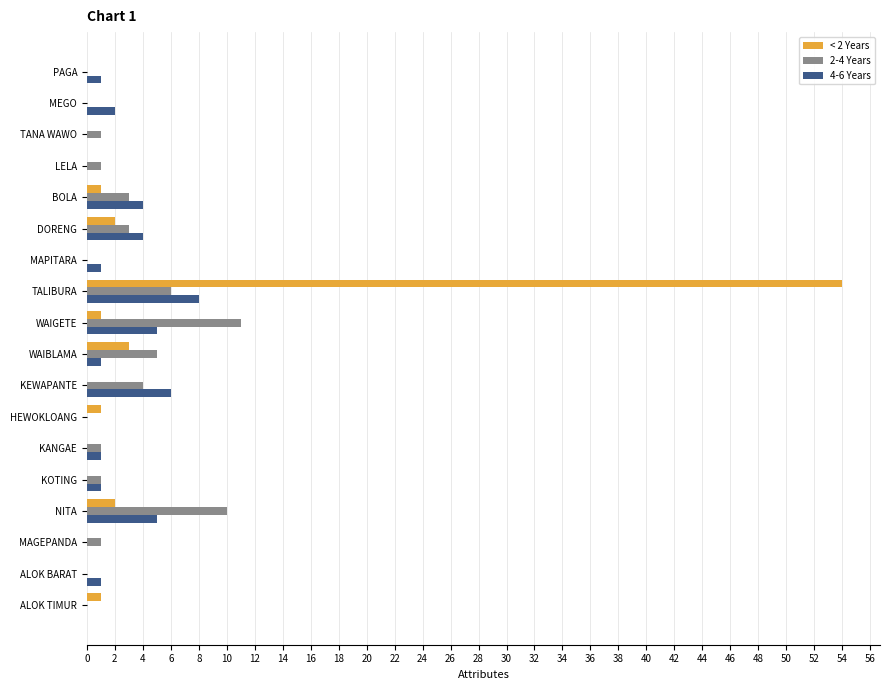

At which category is the sum across all series the highest?

TALIBURA